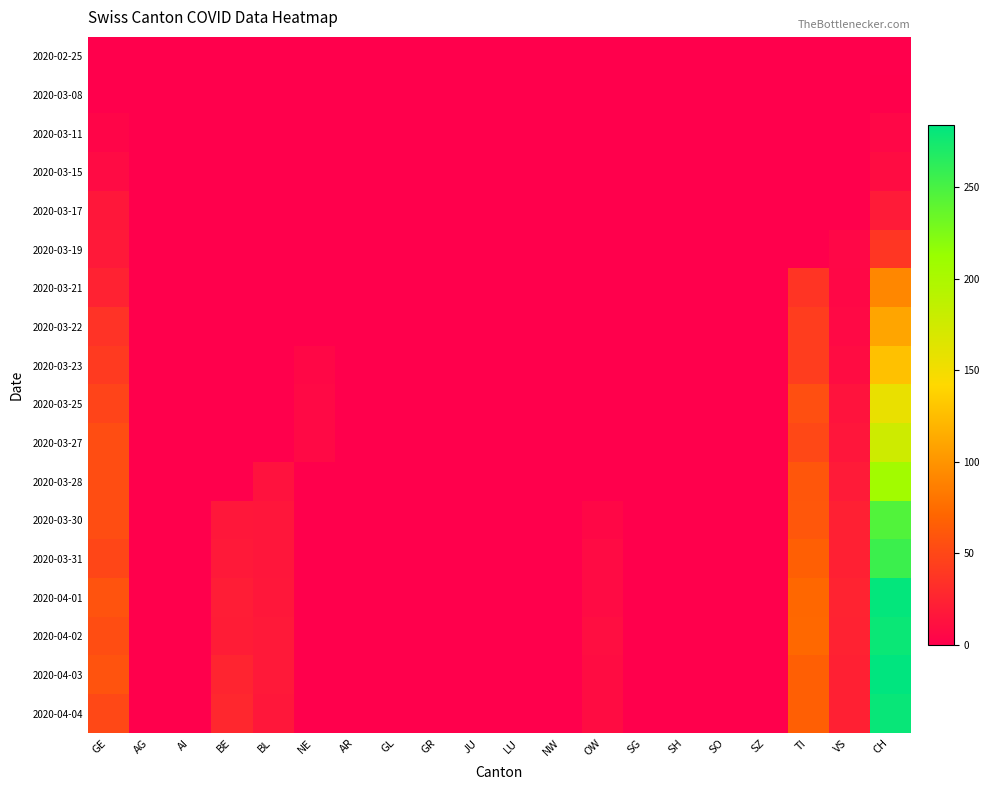

Rank the series at TI from highest to lowest value.

2020-04-02, 2020-04-01, 2020-03-31, 2020-04-03, 2020-04-04, 2020-03-30, 2020-03-28, 2020-03-25, 2020-03-27, 2020-03-22, 2020-03-23, 2020-03-21, 2020-02-25, 2020-03-08, 2020-03-11, 2020-03-15, 2020-03-17, 2020-03-19